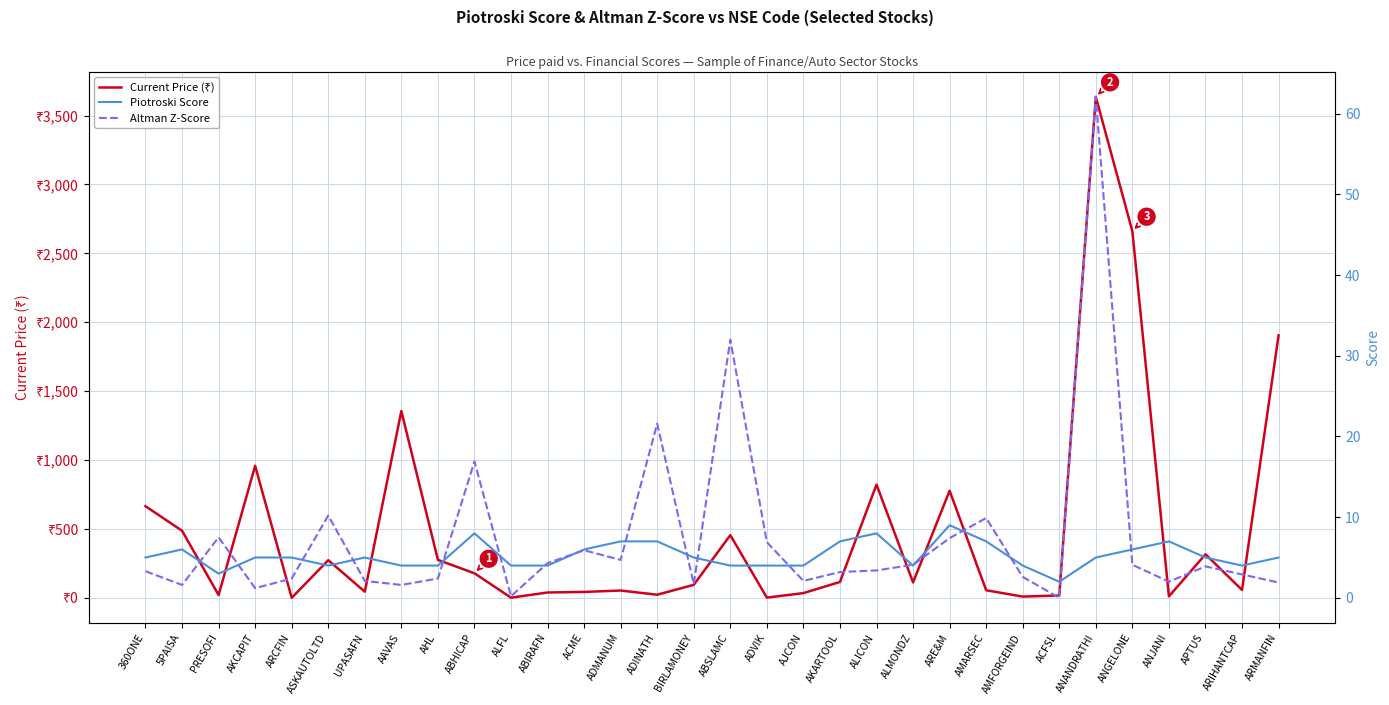

True or false: Piotroski Score has more than 2 interior local peaks.

True